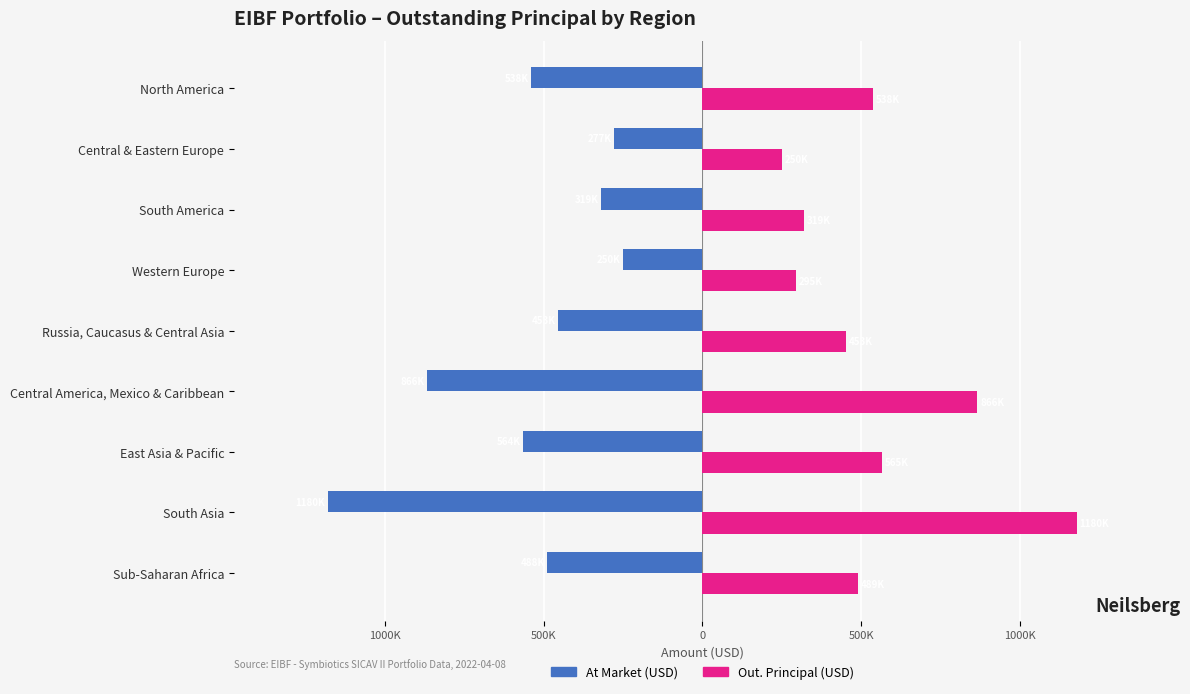

What are all the series names shown in the legend?

At Market (USD), Out. Principal (USD)